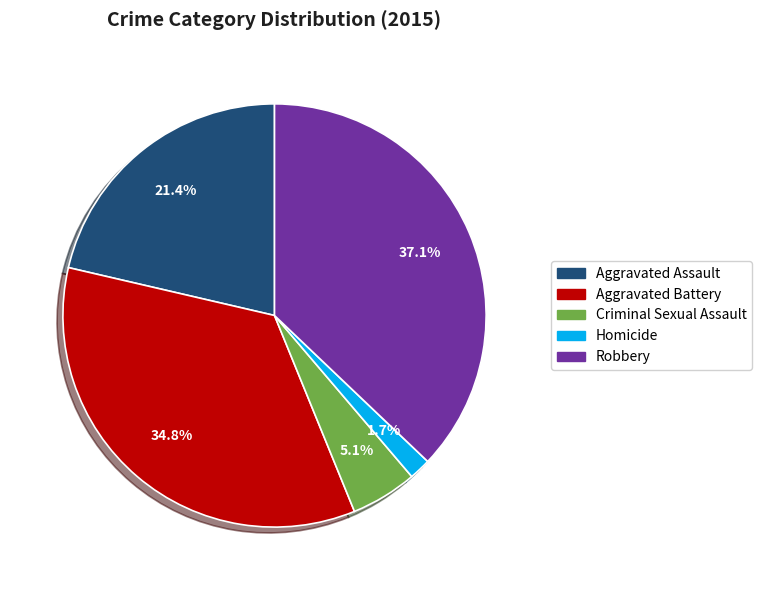

Do Robbery and Aggravated Assault together represent more than half of the pie?

Yes